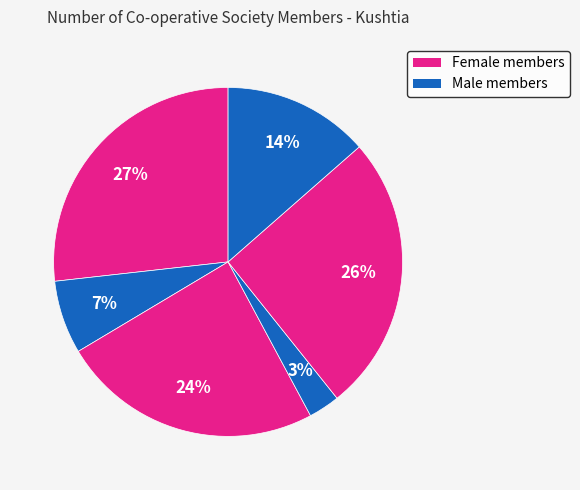

How many segments does this pie chart have?

6